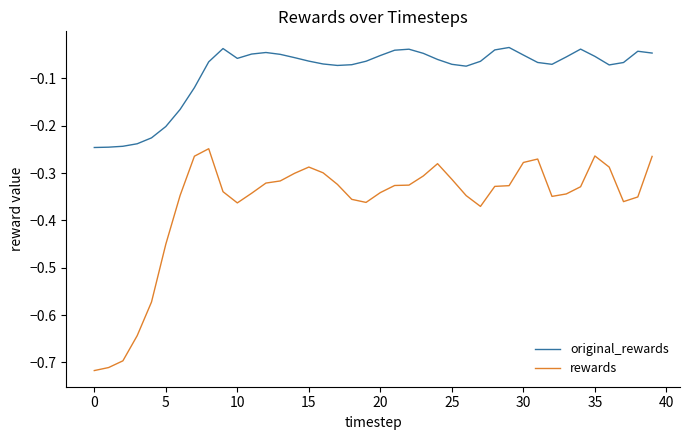

What is the sum of all original_rewards values?

-3.5